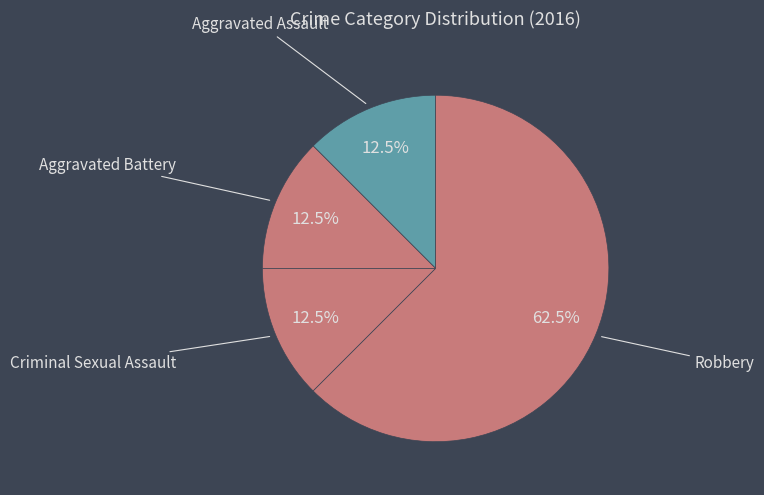

Which slice is the smallest?

Aggravated Assault